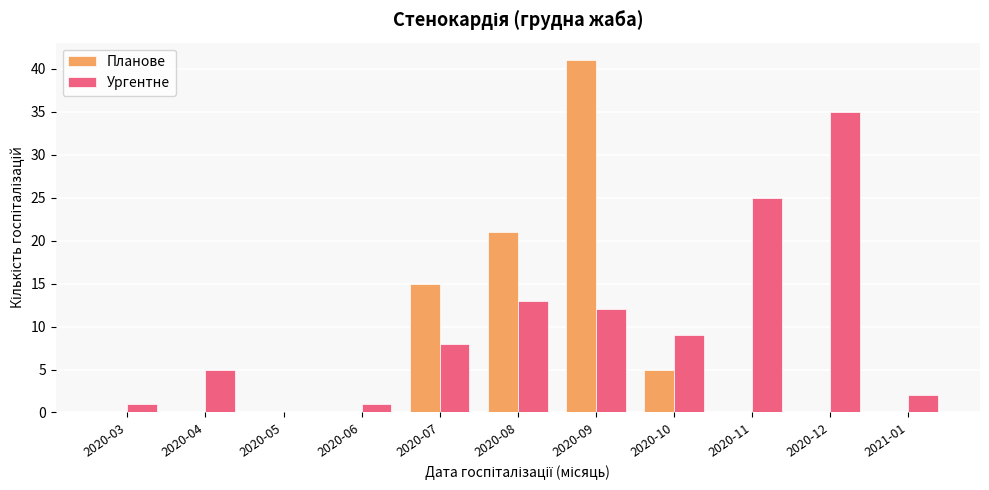

How many data points does each series have?

11